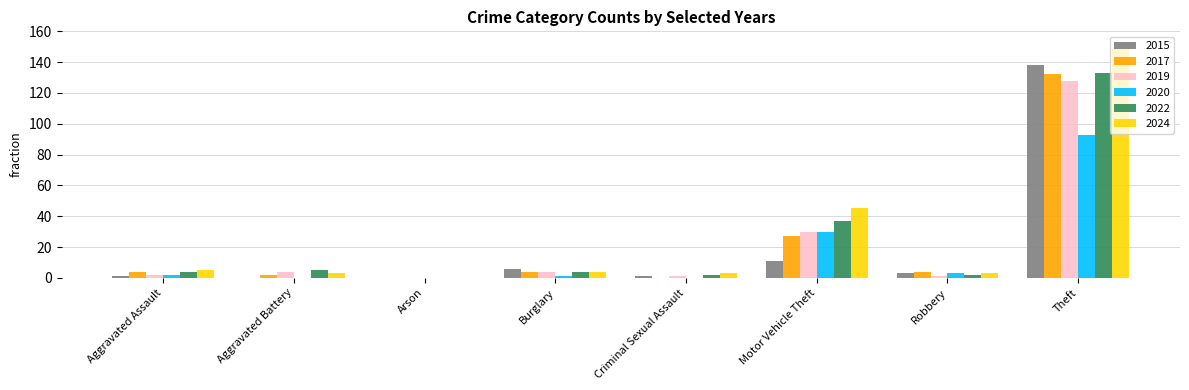

What is the maximum value shown in the chart?

150